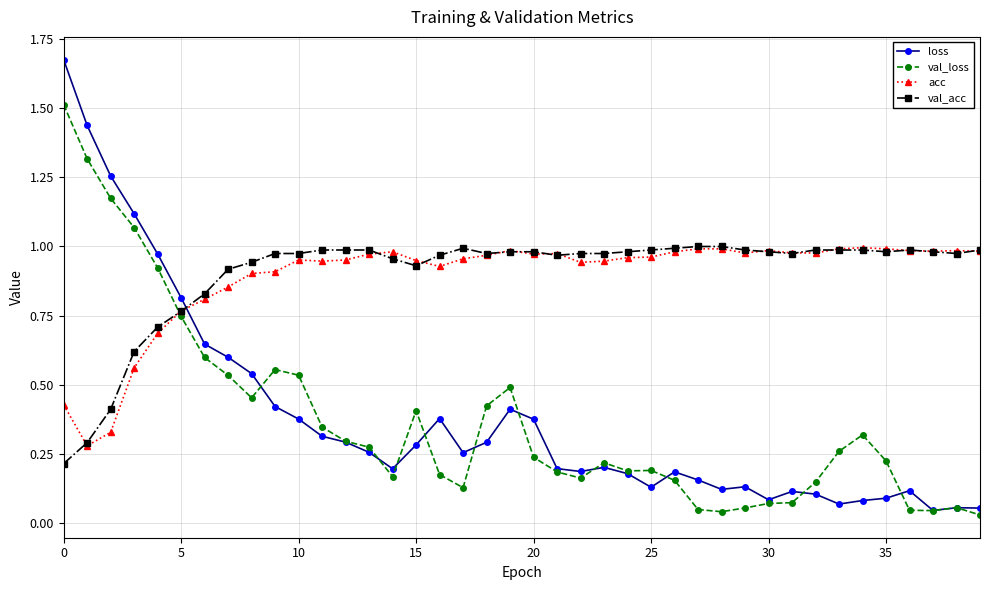

Does the chart display data point markers on the line(s)?

Yes